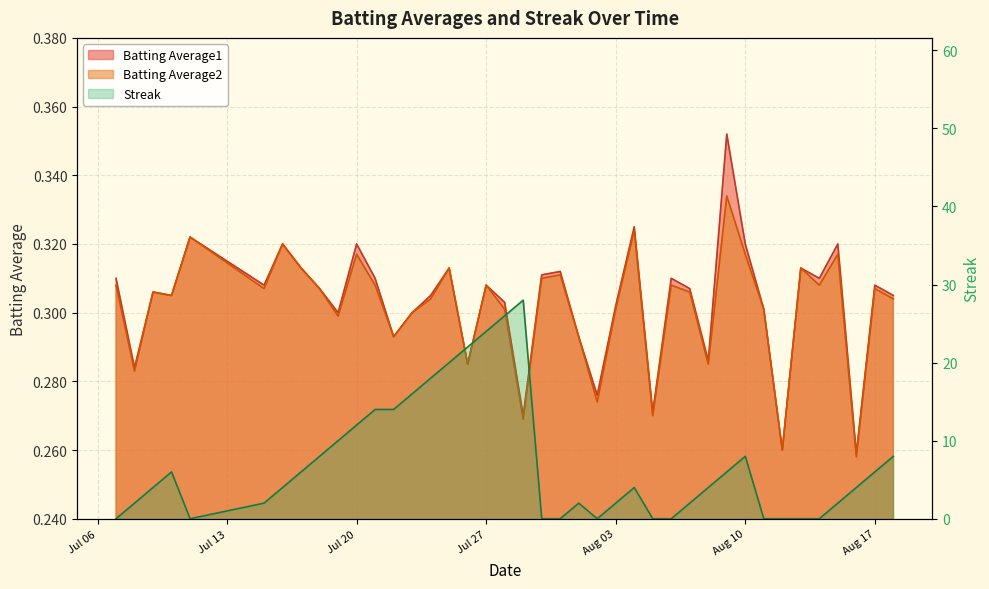

What is the sum of the Streak values at 2010-07-31 and 2010-07-21?

14.0